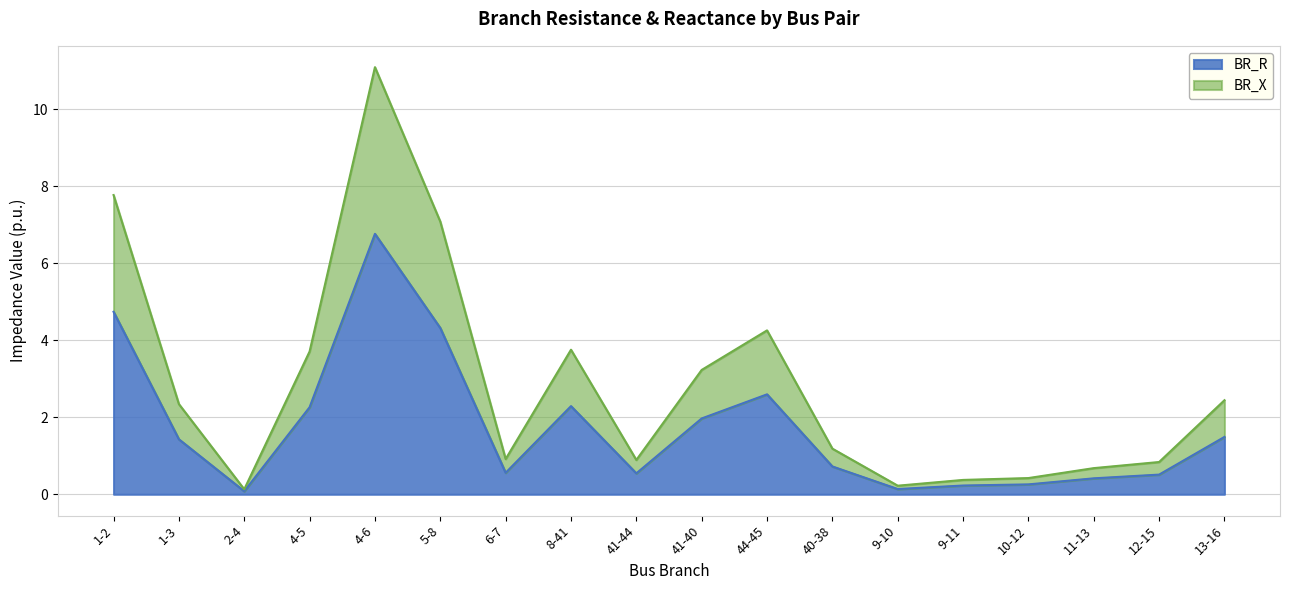

What is the total value across all series at 41-40?

3.2